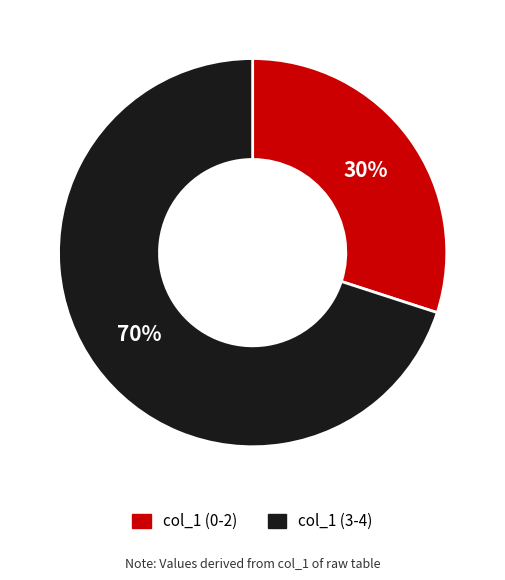

True or false: col_1 (3-4) accounts for 70% of the total.

True